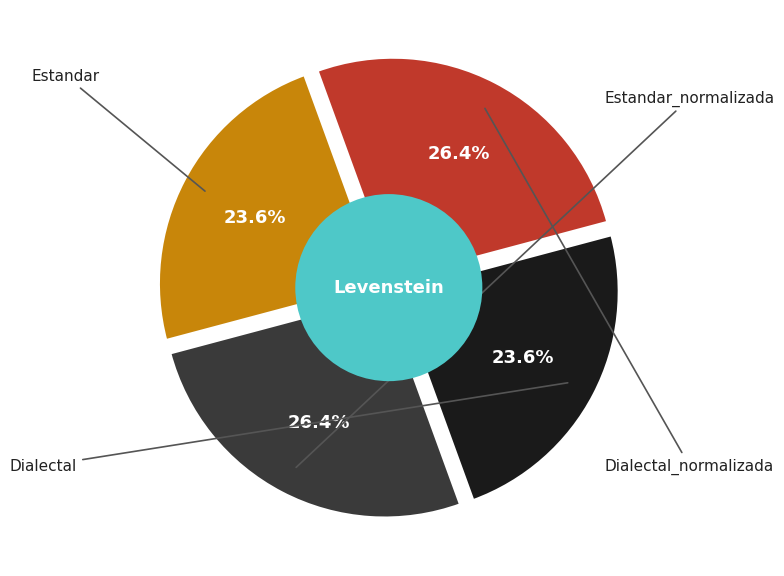

True or false: Dialectal_normalizada accounts for 36% of the total.

False